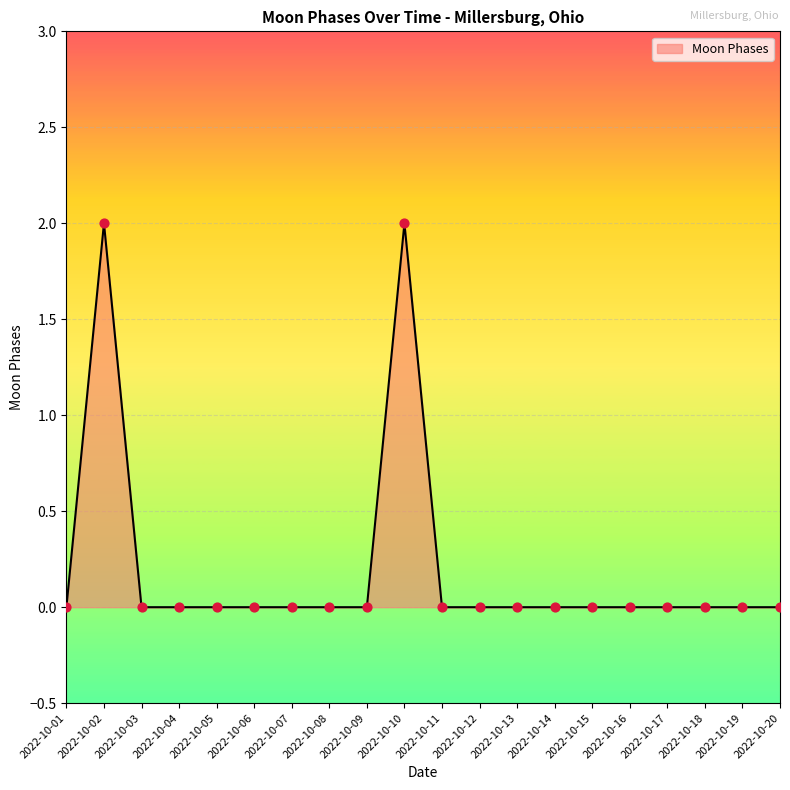

Between 2022-10-17 and 2022-10-02, which is larger?

2022-10-02